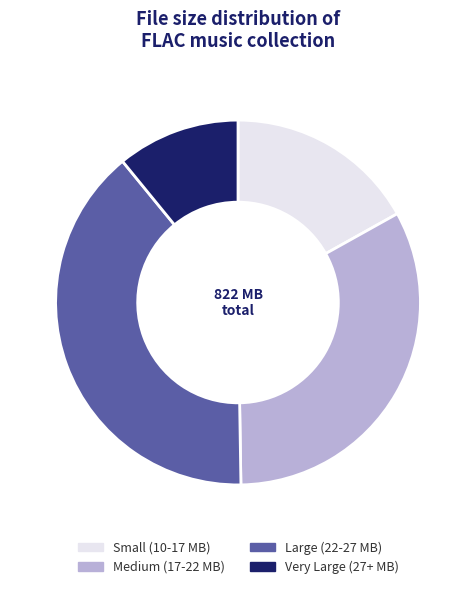

Which category has the biggest portion of the pie?

Large (22-27 MB)